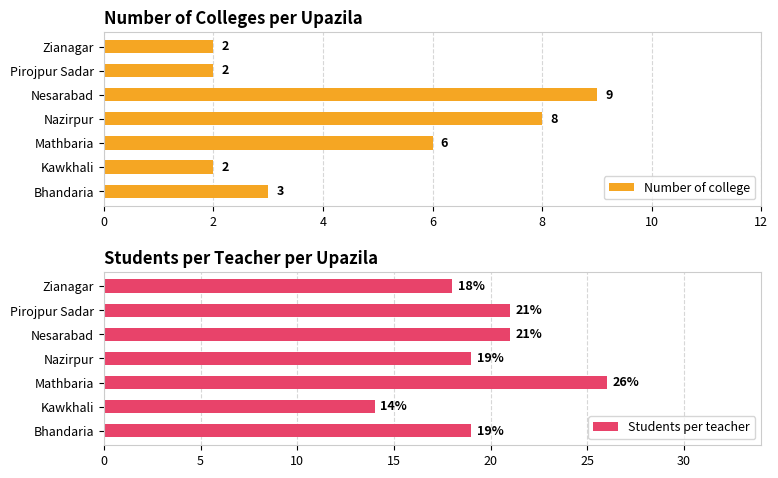

What value does the Number of college series have at Zianagar?

2